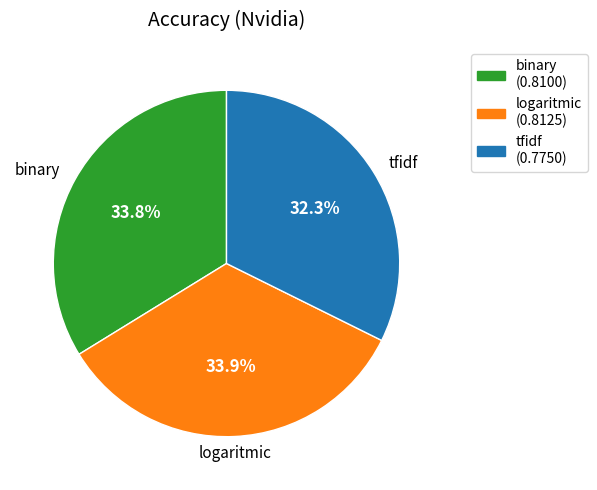

True or false: logaritmic accounts for 47% of the total.

False